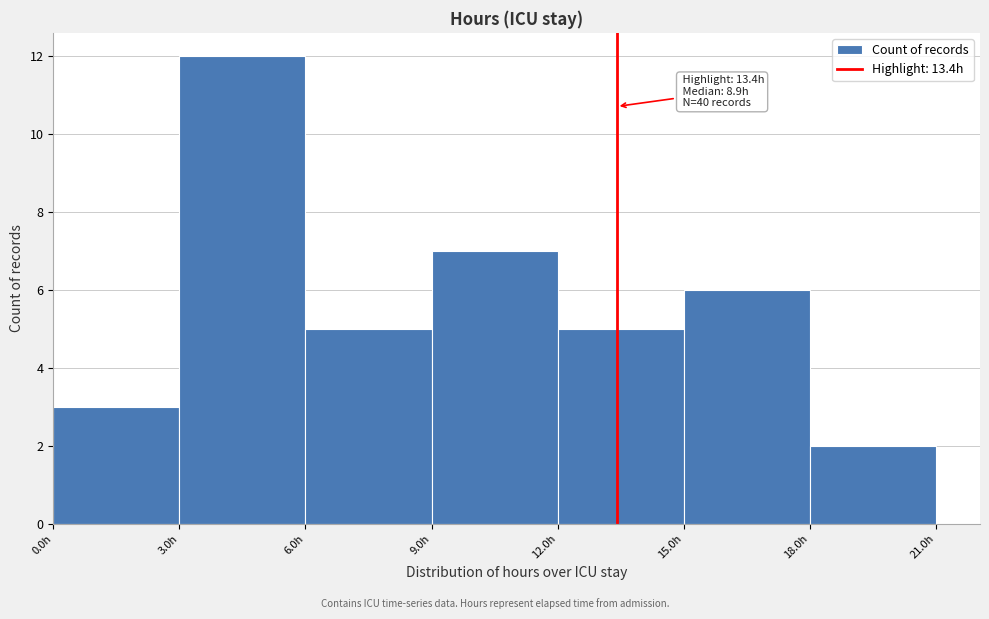

Over which range of the x-axis is the bar tallest?

3 to 6